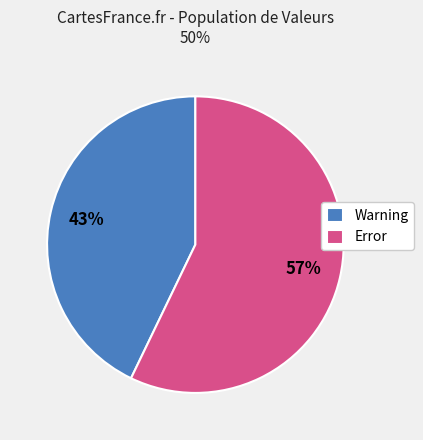

How many segments does this pie chart have?

2